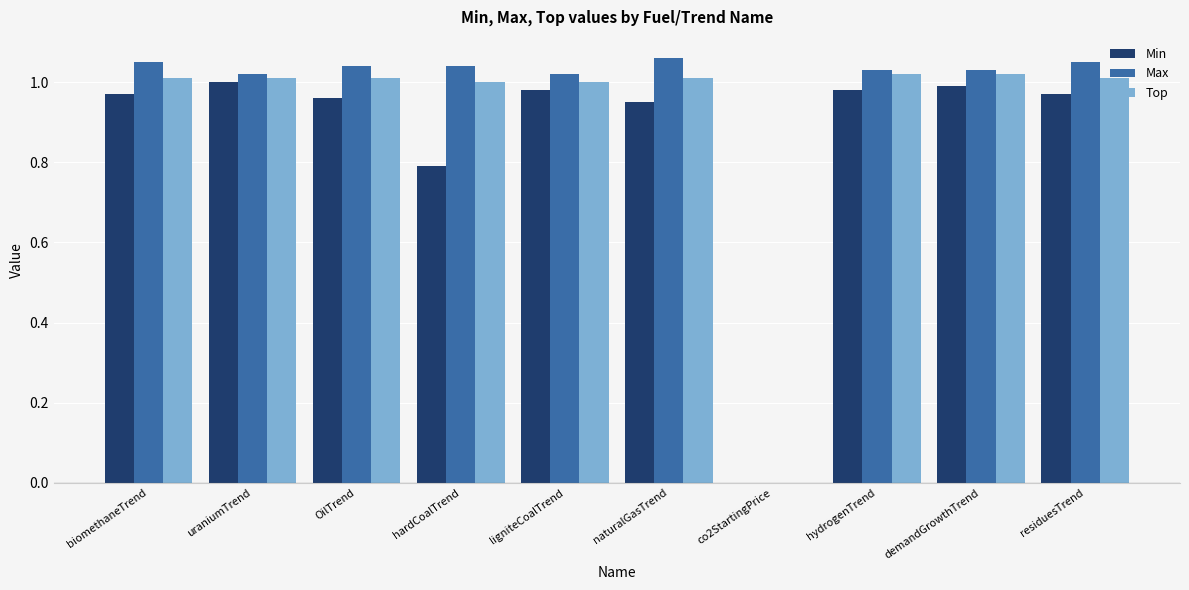

How many groups of bars are there?

10